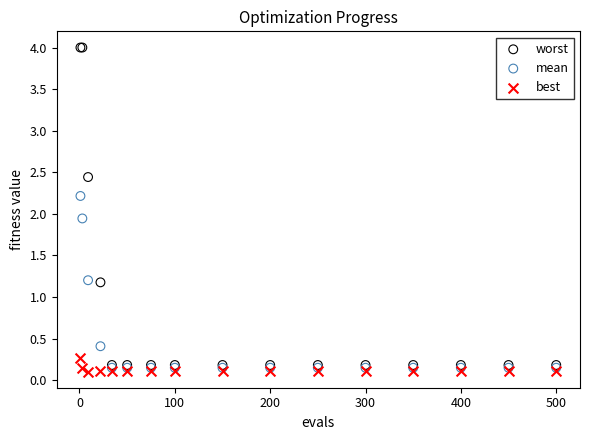

In the worst series, what Y value is closest to 2?

2.4